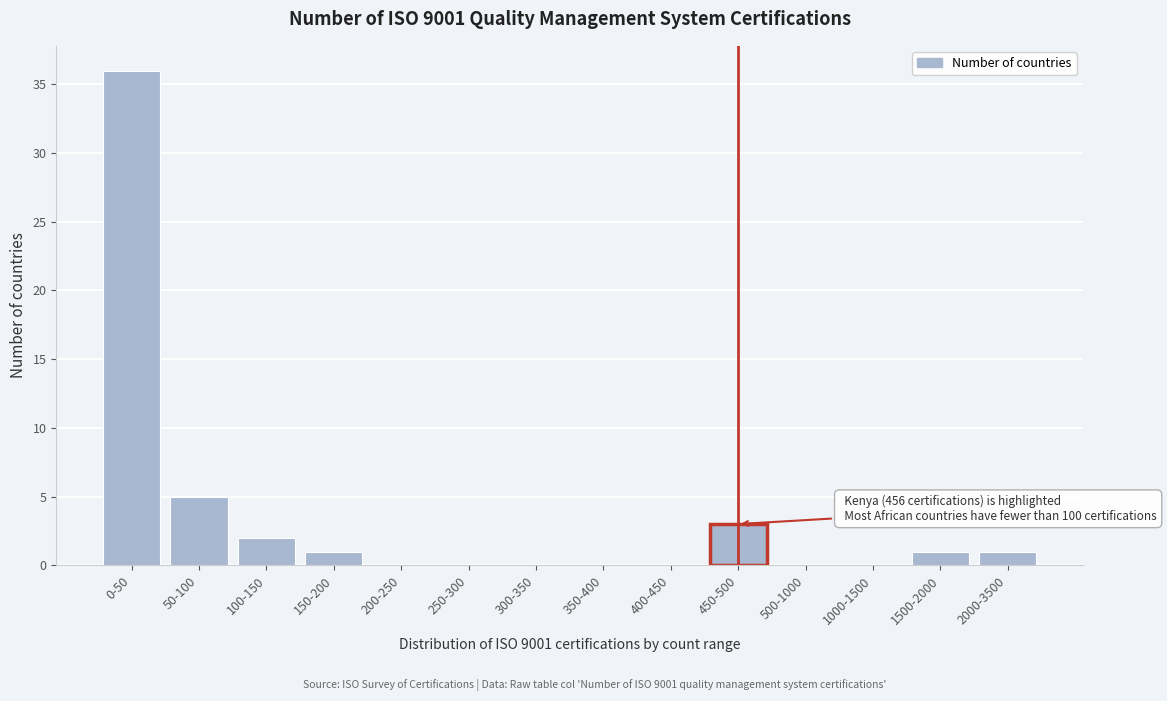

Reading left to right, transcribe all the data shown in this chart.

0-50=36	50-100=5	100-150=2	150-200=1	200-250=0	250-300=0	300-350=0	350-400=0	400-450=0	450-500=3	500-1000=0	1000-1500=0	1500-2000=1	2000-3500=1